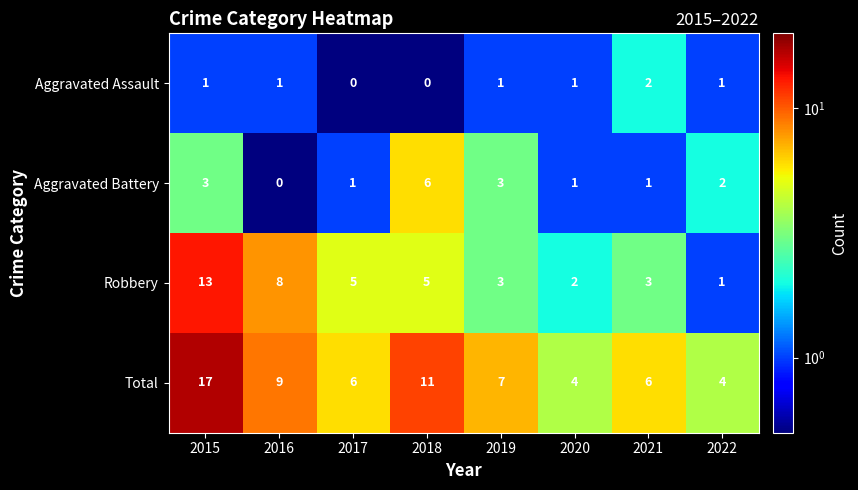

At which category is the sum across all series the highest?

2015